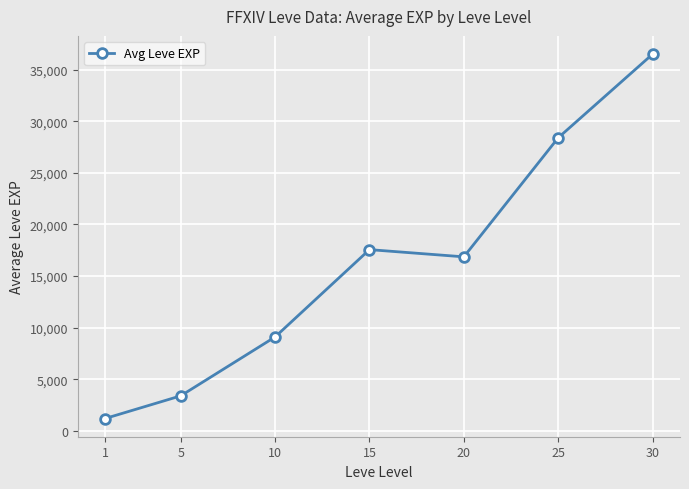

What is the ratio of the value at 5 to the value at 30?

0.1